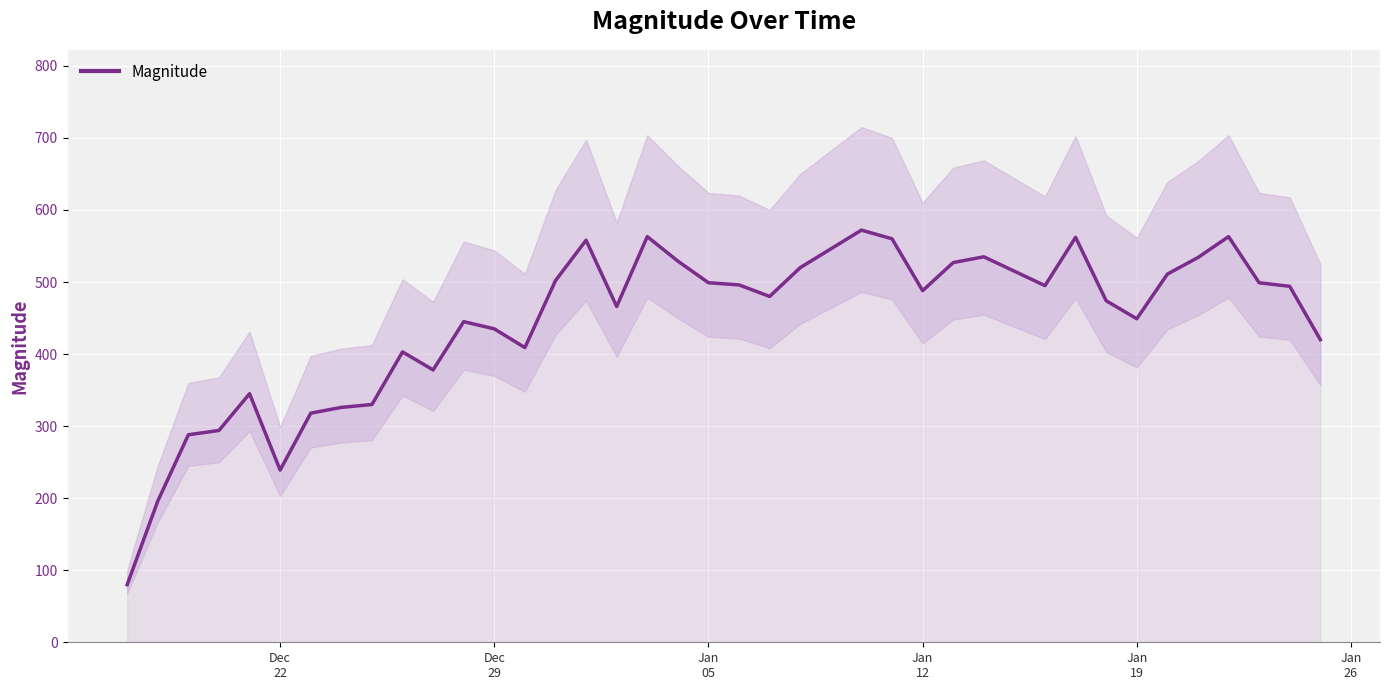

What is the minimum value for Magnitude?

80